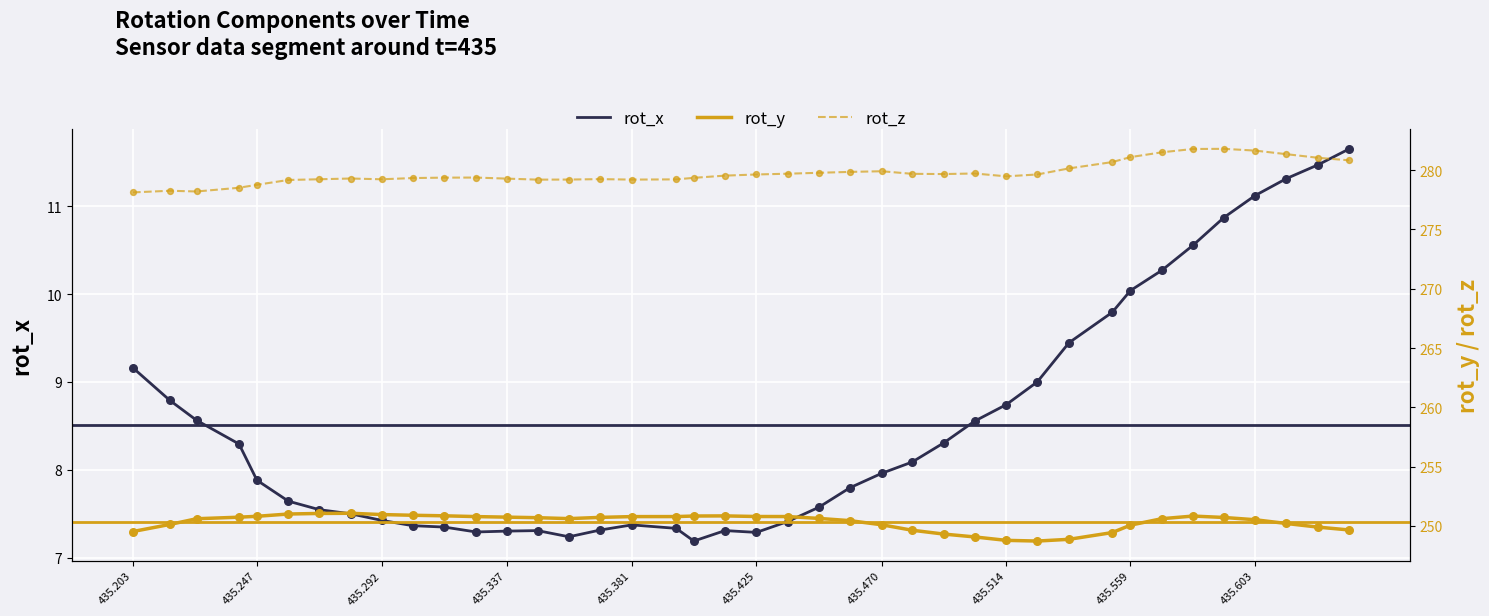

Is it true that rot_x equals 11.2 at 435.381?

False